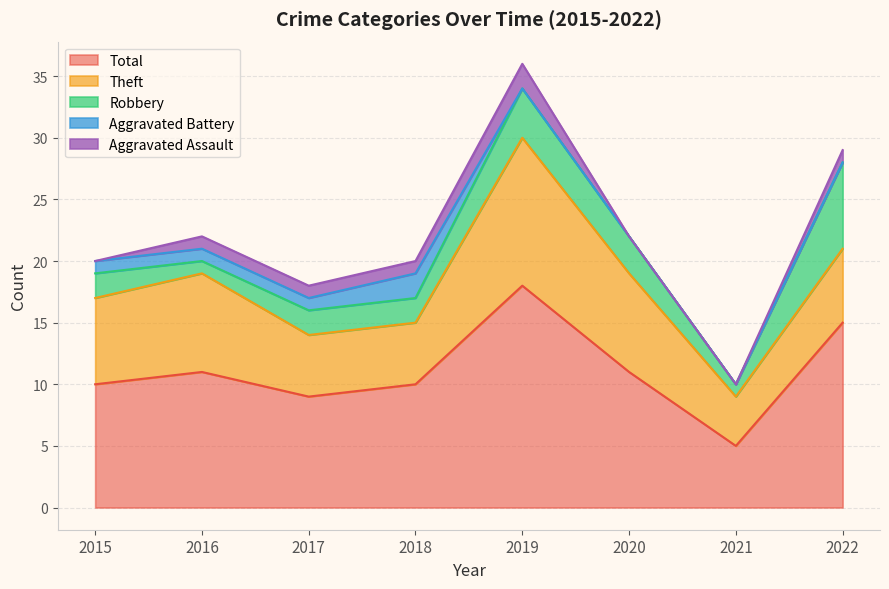

Does the chart display data point markers on the line(s)?

No